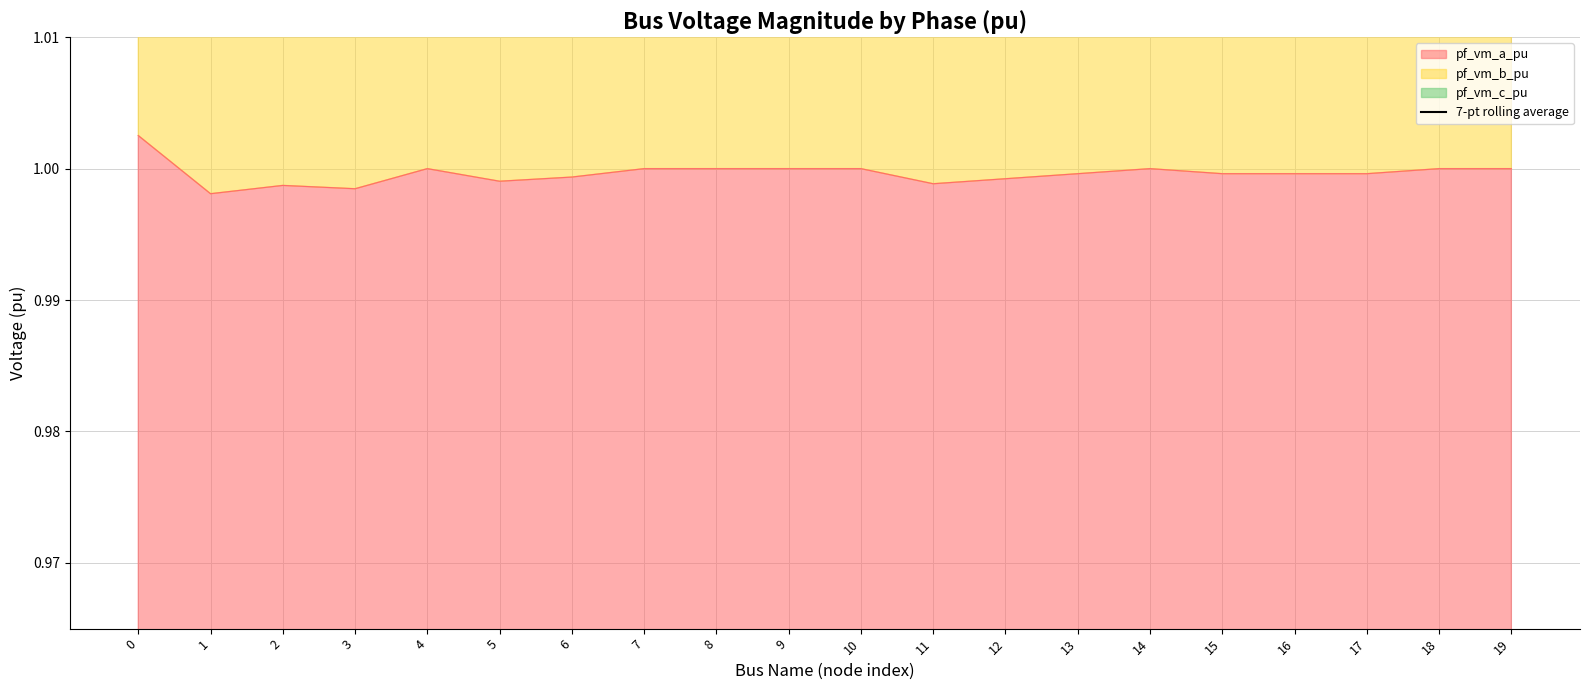

What is the sum of the values at 8 and 18?

5.1